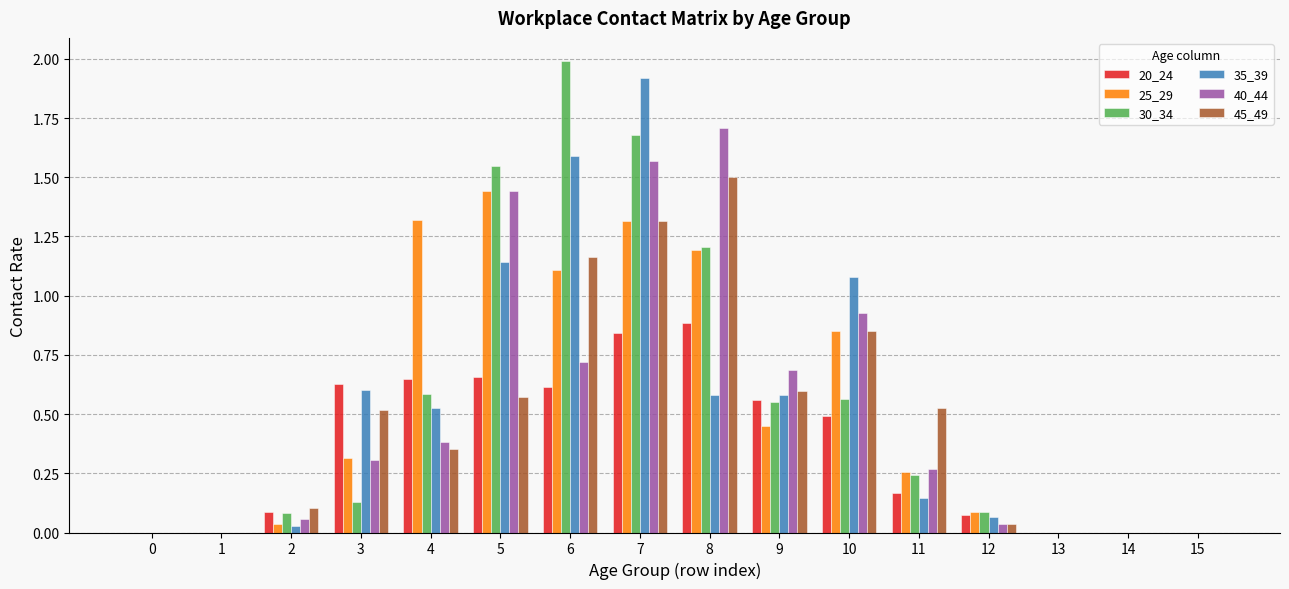

Is it true that 30_34 equals 0.4 at 11?

False